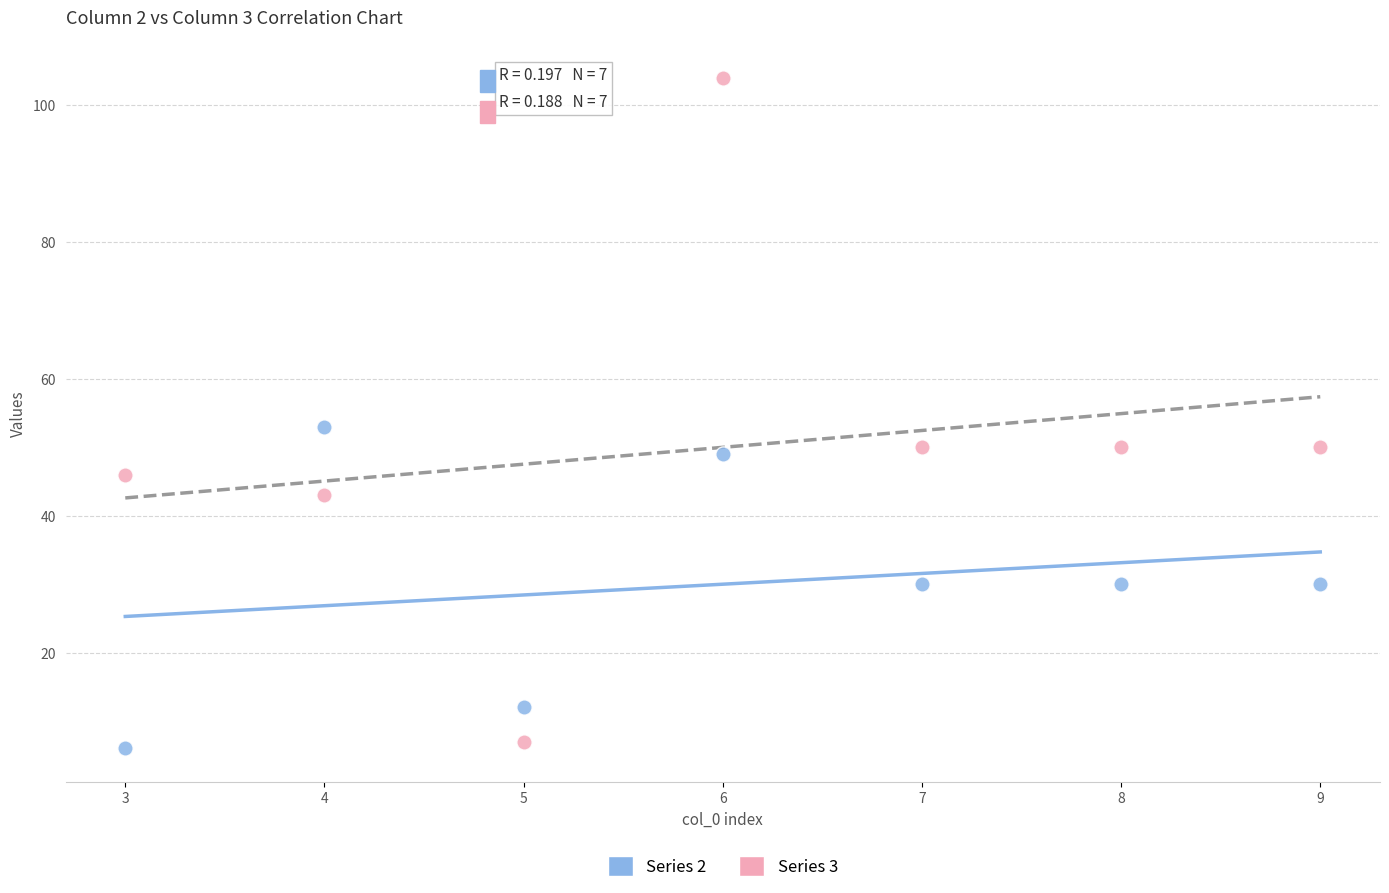

Which series has the largest Y range (max minus min)?

Series 3